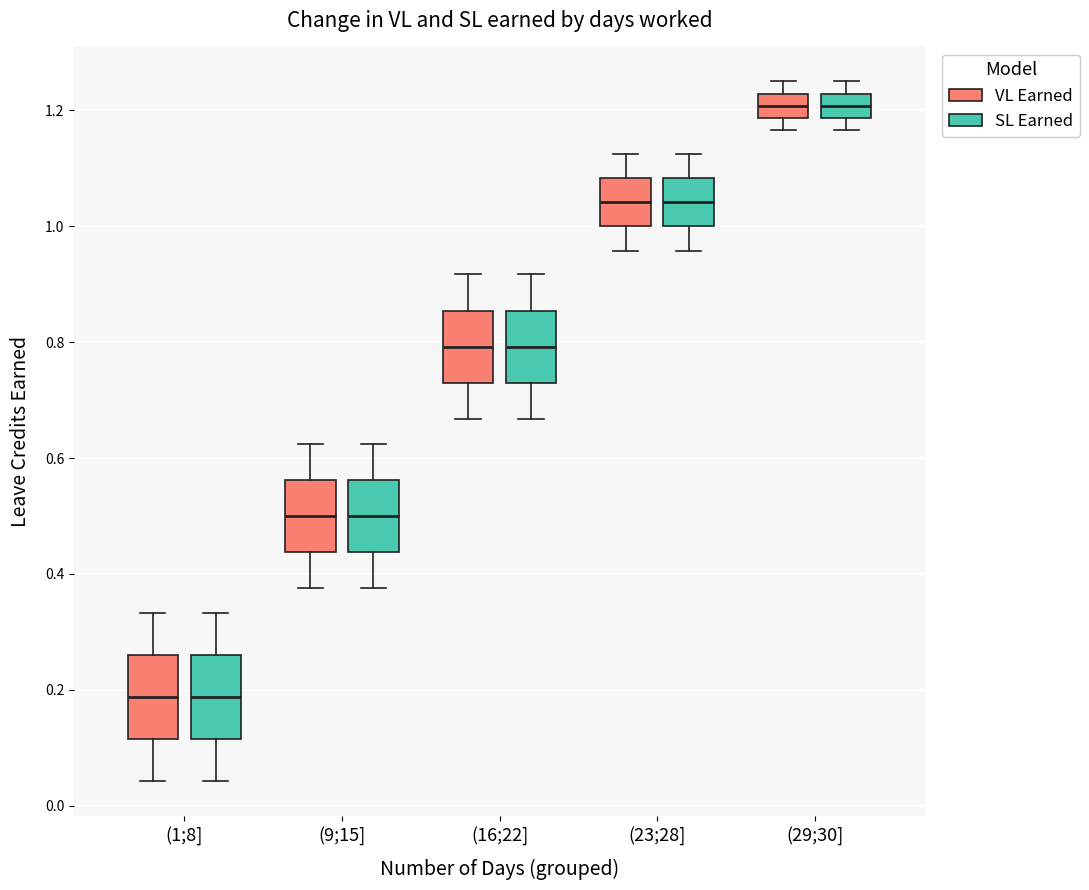

Where does the median line of the box for (1;8] (VL Earned) sit on the y-axis? The values are not printed on the chart, so give them approximately, as read against the axis.

0.18